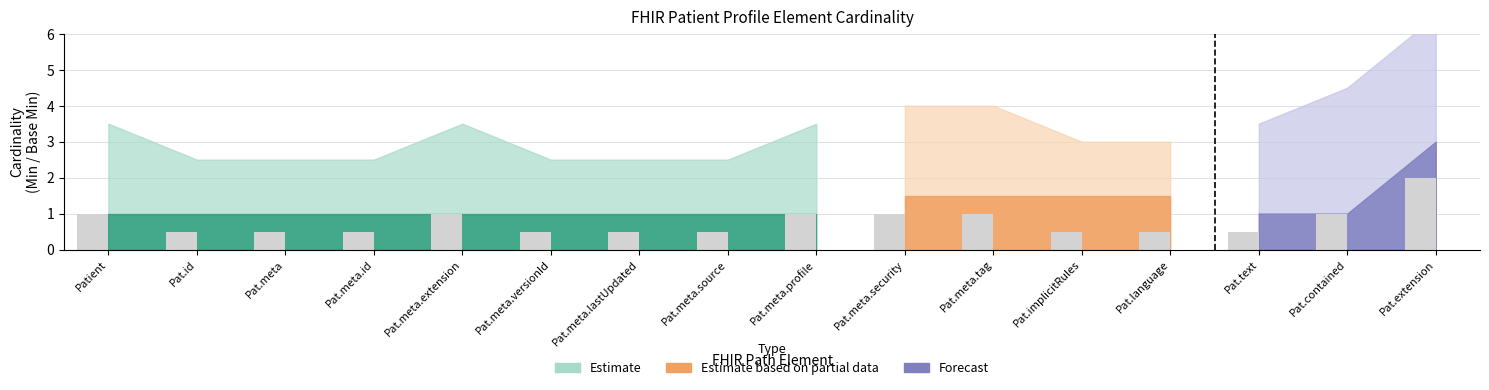

Reading left to right, list all the values displayed in this chart.

Patient=1.0	Pat.id=0.5	Pat.meta=0.5	Pat.meta.id=0.5	Pat.meta.extension=1.0	Pat.meta.versionId=0.5	Pat.meta.lastUpdated=0.5	Pat.meta.source=0.5	Pat.meta.profile=1.0	Pat.meta.security=1.0	Pat.meta.tag=1.0	Pat.implicitRules=0.5	Pat.language=0.5	Pat.text=0.5	Pat.contained=1.0	Pat.extension=2.0